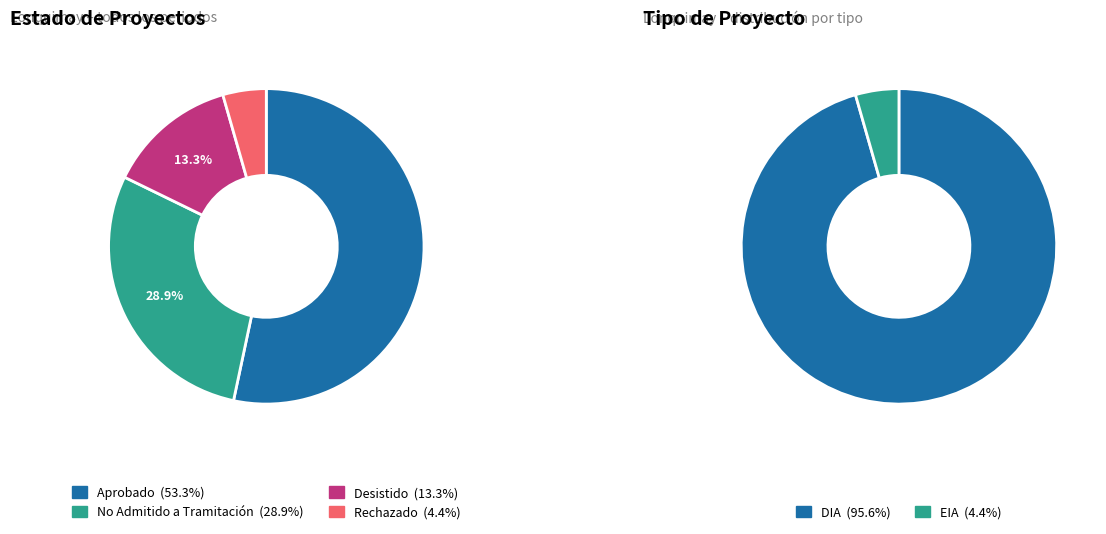

Rank the categories by value from highest to lowest.

Aprobado, No Admitido a Tramitación, Desistido, Rechazado